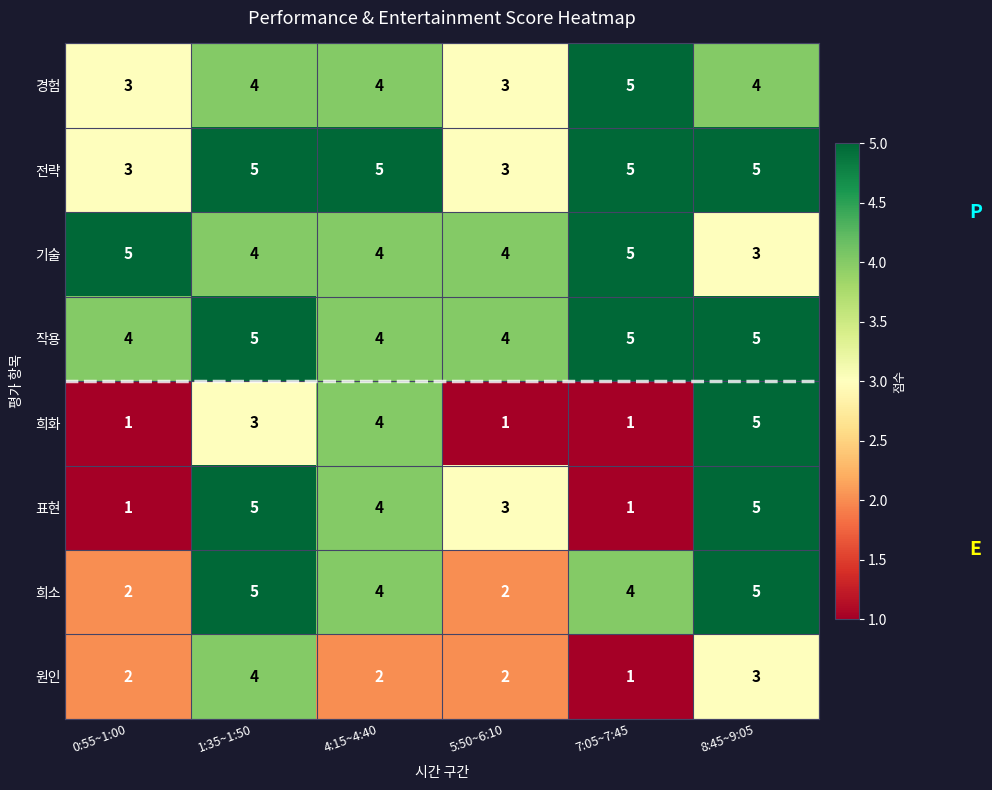

What is the sum of all 전략 values?

26